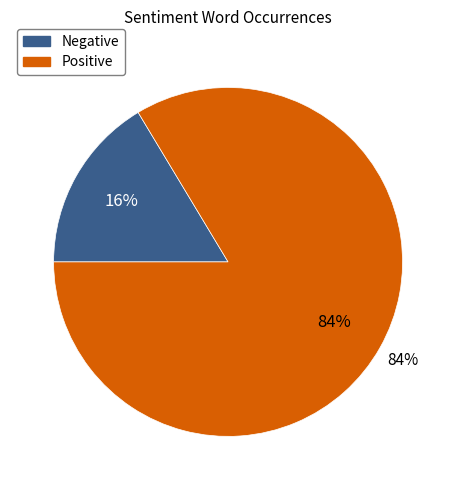

Does any single category account for the majority?

Yes